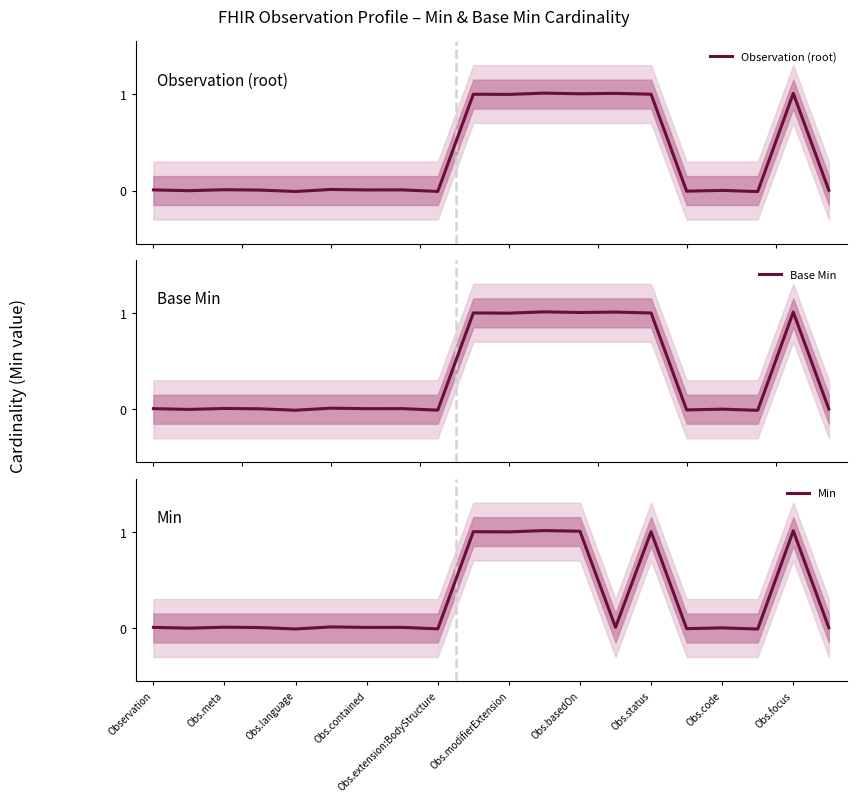

True or false: Observation (root) and Min cross at least once.

False